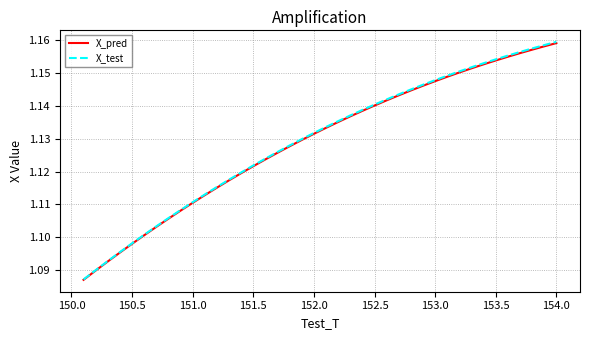

True or false: X_test and X_pred intersect in this chart.

False